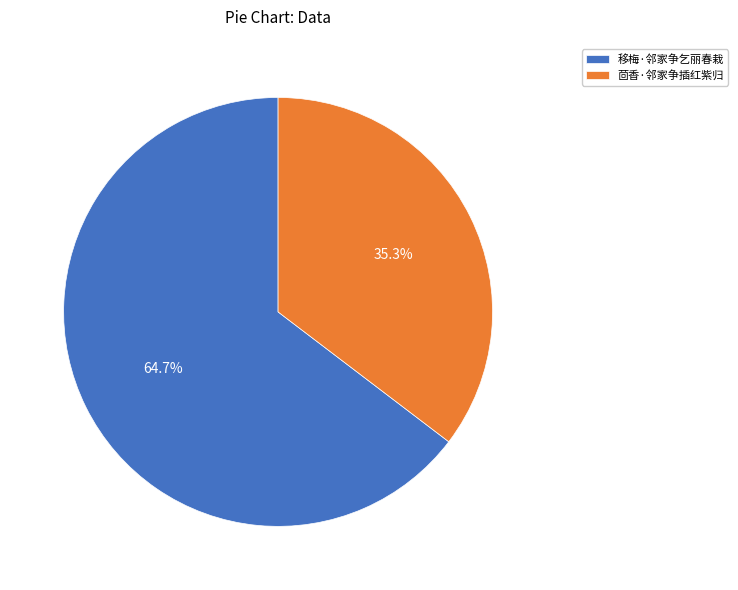

What percentage is the 茴香·邻家争插红紫归 slice, to the nearest percent?

35%